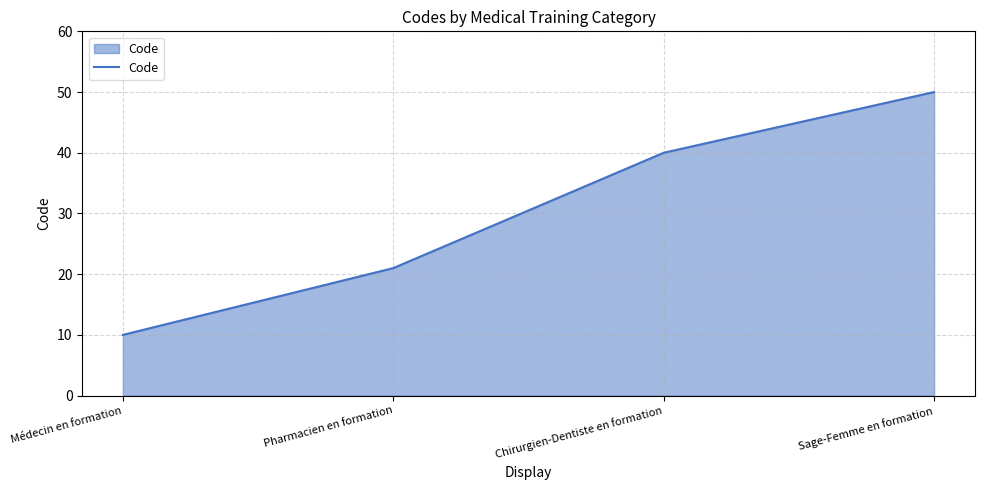

What is the sum of all values?

121